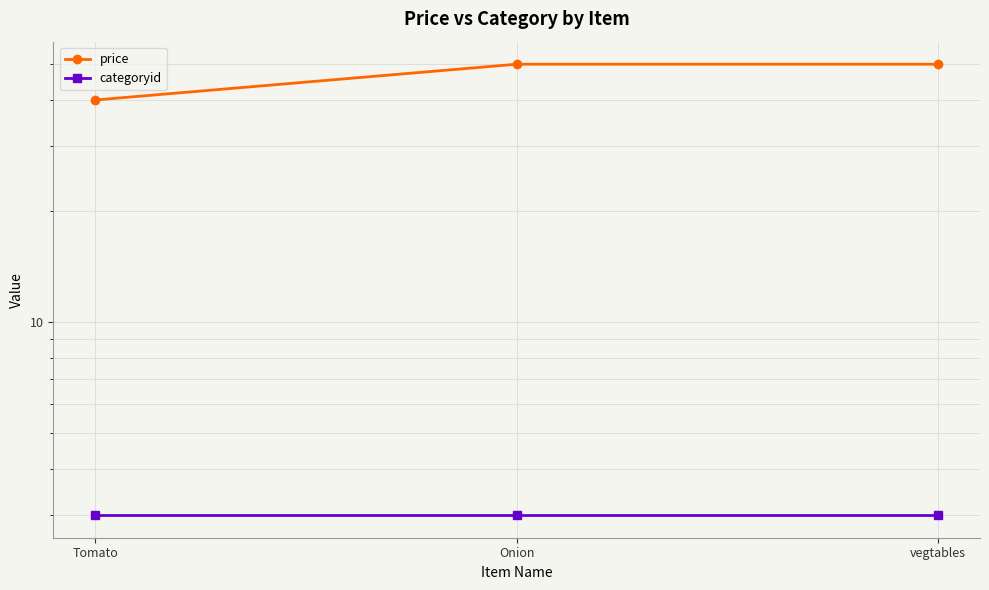

At which category is the sum across all series the highest?

Onion